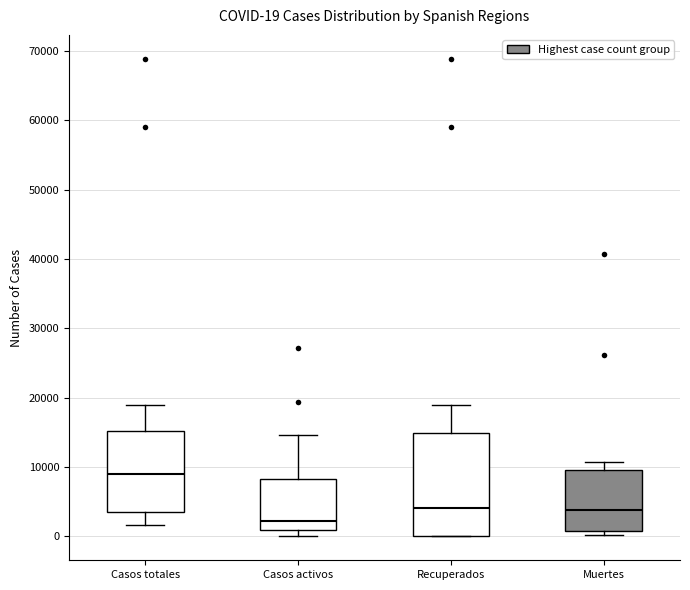

Which box is the tallest, from its lower edge to its upper edge?

Recuperados